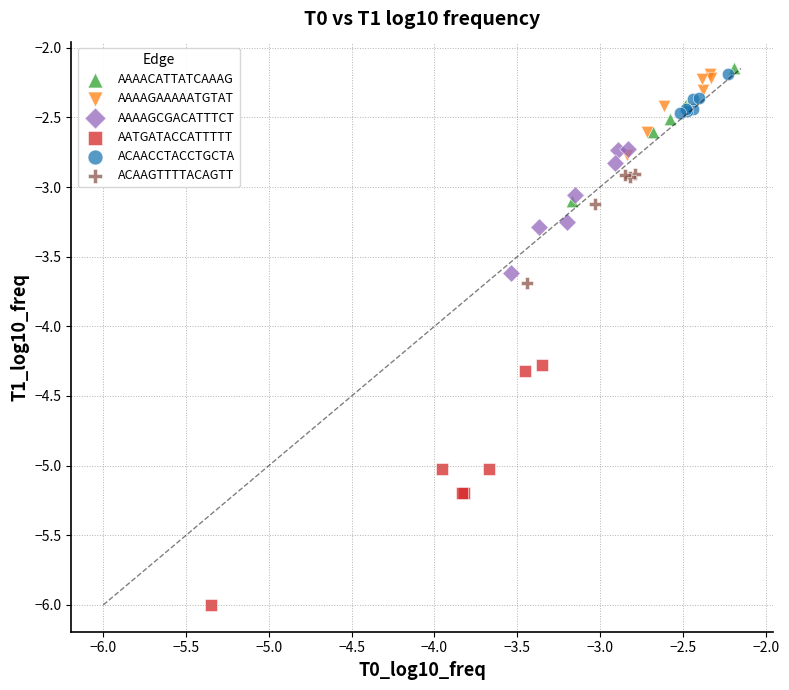

What are all the series names shown in the legend?

AAAACATTATCAAAG, AAAAGAAAAATGTAT, AAAAGCGACATTTCT, AATGATACCATTTTT, ACAACCTACCTGCTA, ACAAGTTTTACAGTT